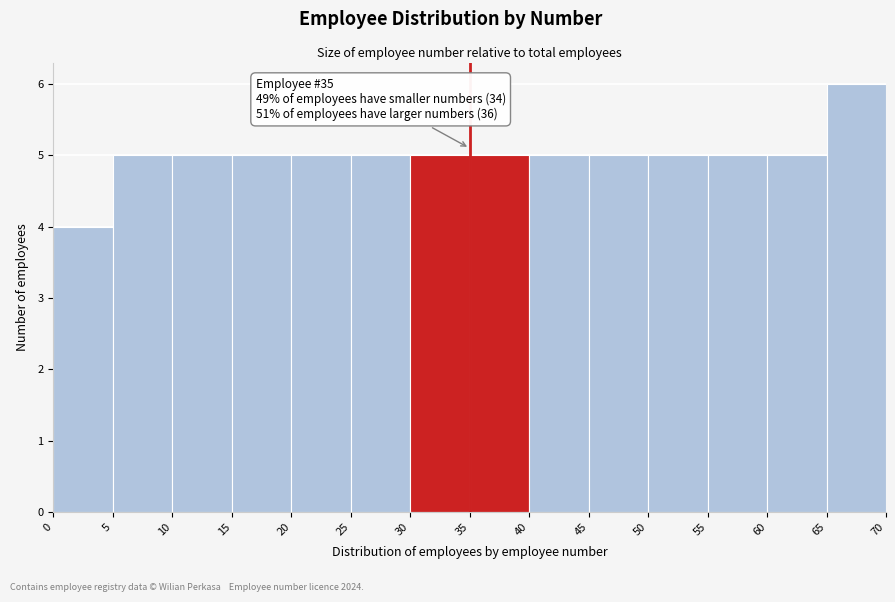

Over which range of the x-axis is the bar tallest?

65 to 70